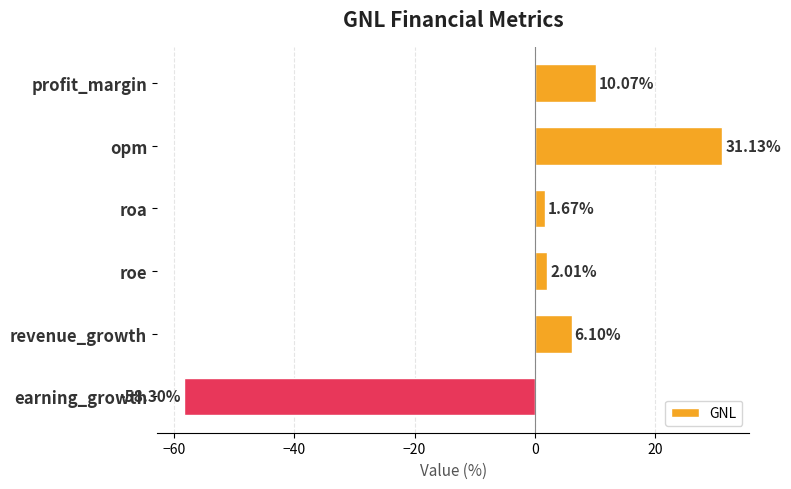

What is the label of the 6th bar from the top?

earning_growth